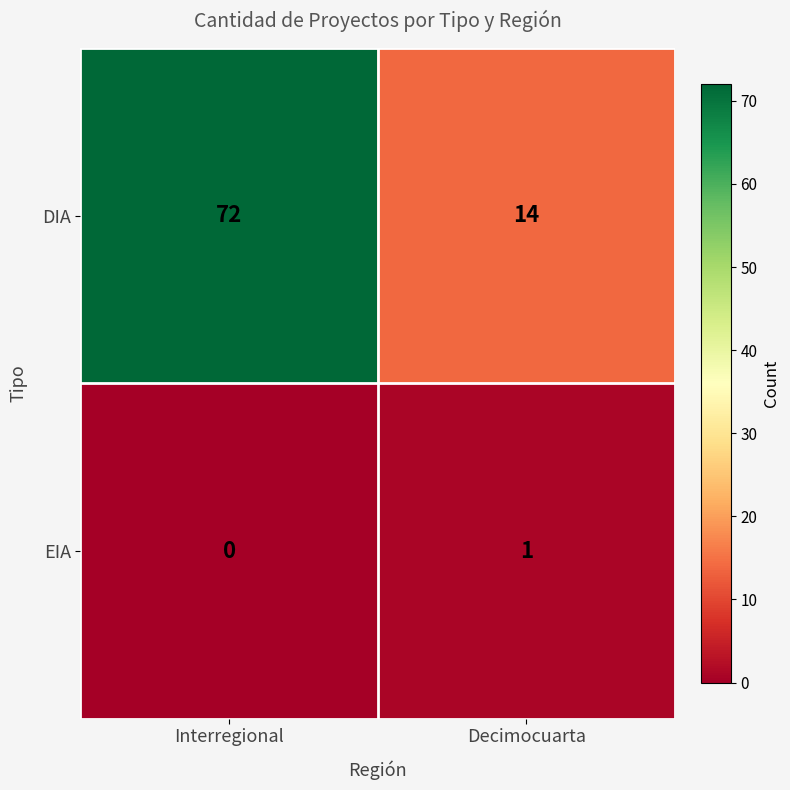

Rank the series by their maximum value, from lowest to highest.

EIA, DIA